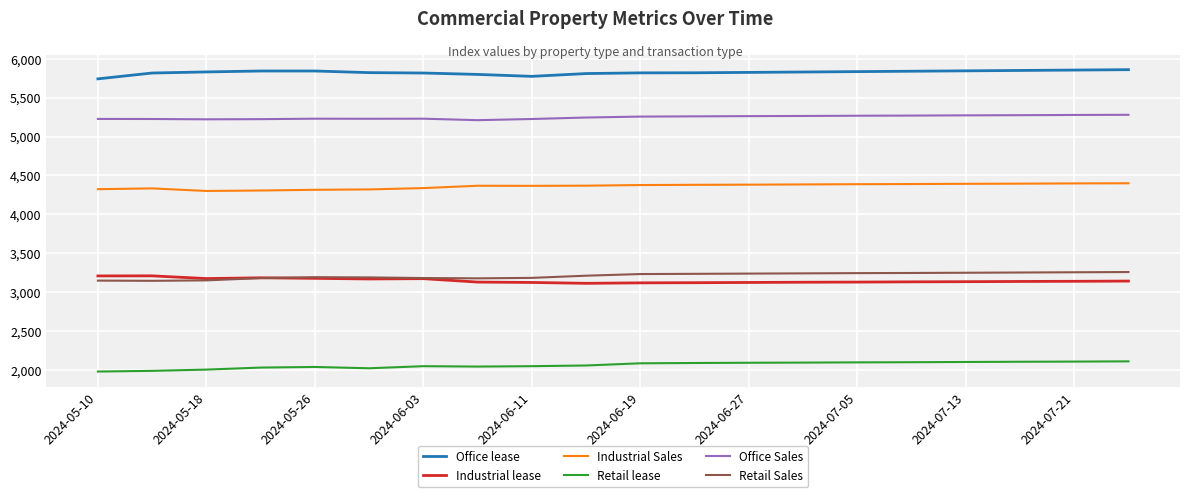

What is the highest value of the Office Sales series?

5280